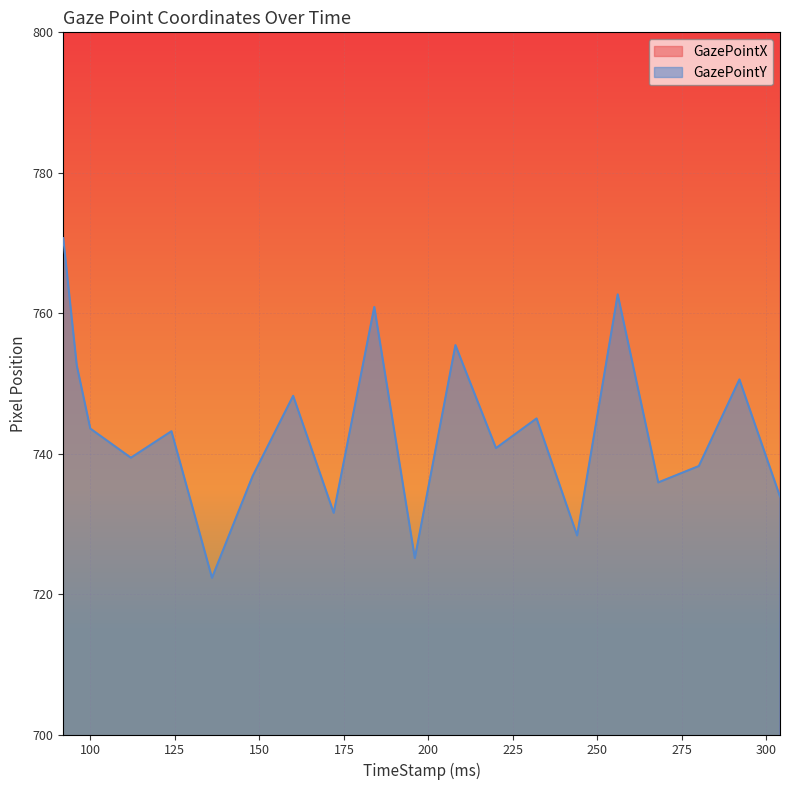

Which category has the lowest value in the GazePointY series?

136